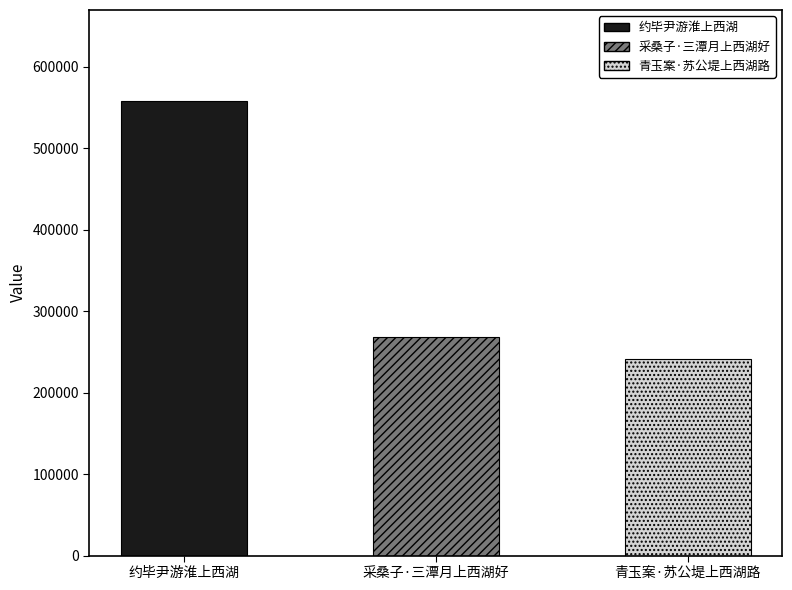

What is the label of the 2nd bar from the right?

采桑子·三潭月上西湖好